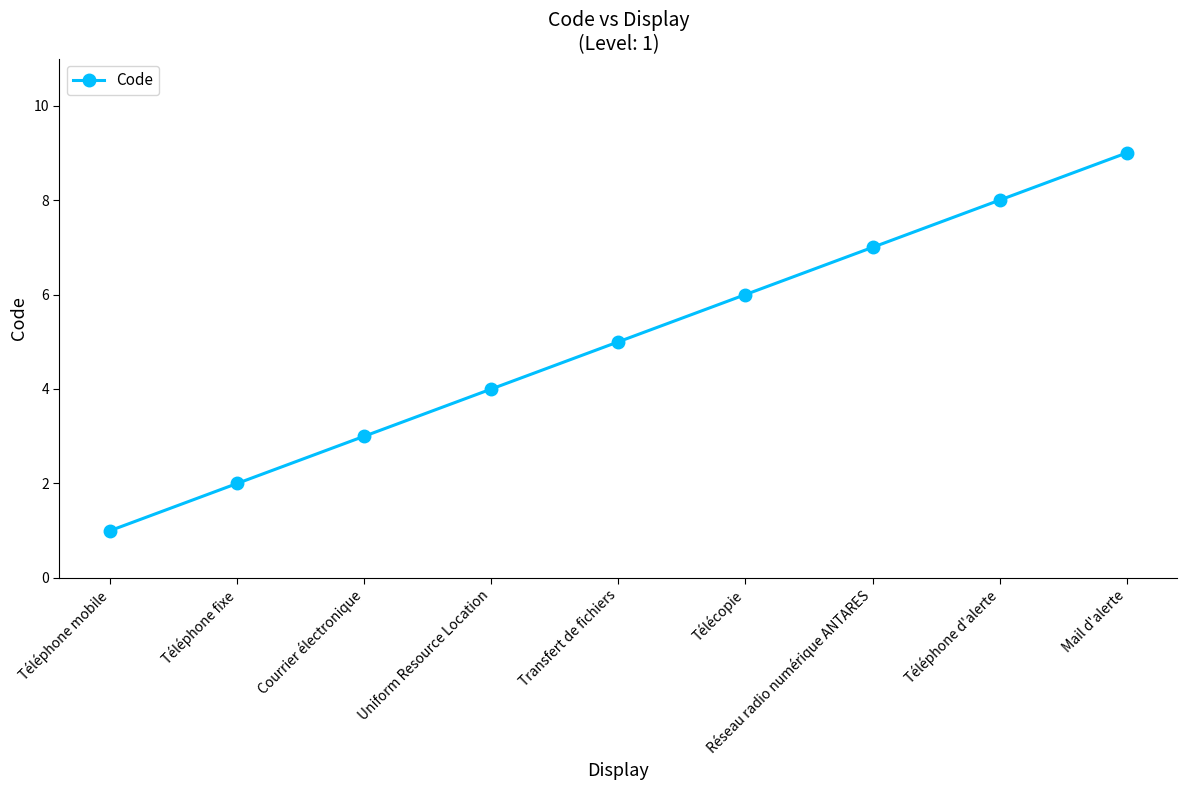

Reading left to right, transcribe all the data shown in this chart.

Téléphone mobile=1	Téléphone fixe=2	Courrier électronique=3	Uniform Resource Location=4	Transfert de fichiers=5	Télécopie=6	Réseau radio numérique ANTARES=7	Téléphone d'alerte=8	Mail d'alerte=9